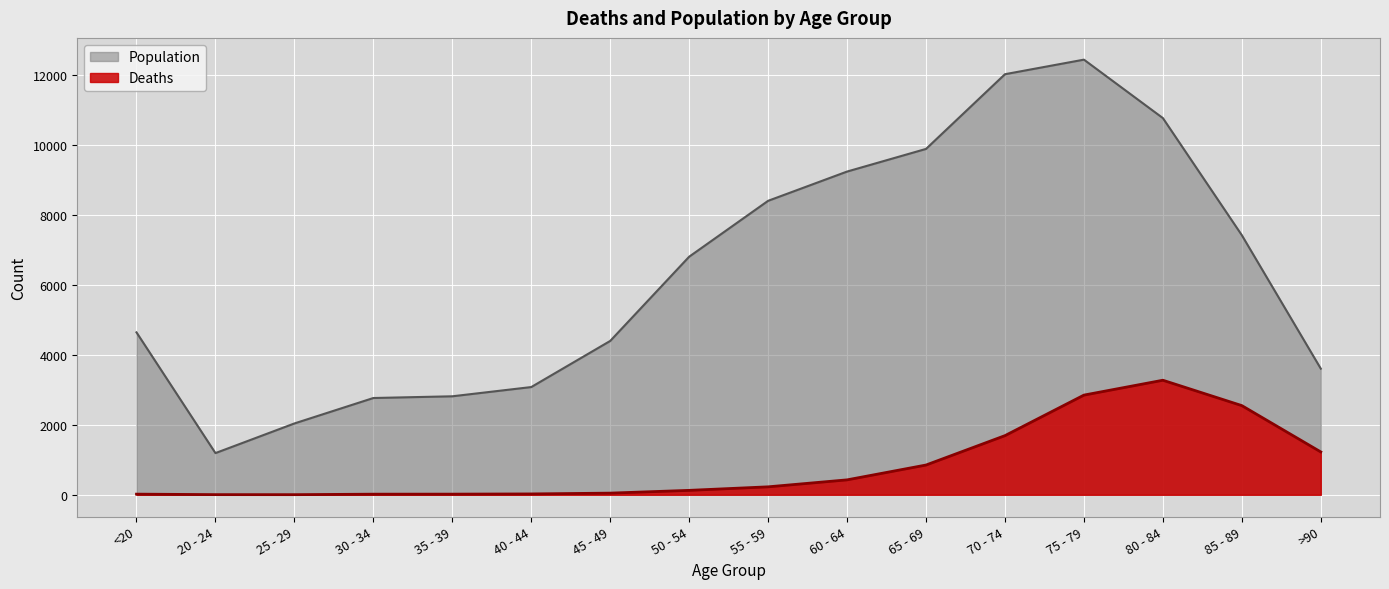

Is it true that Deaths equals 3 at 20 - 24?

False